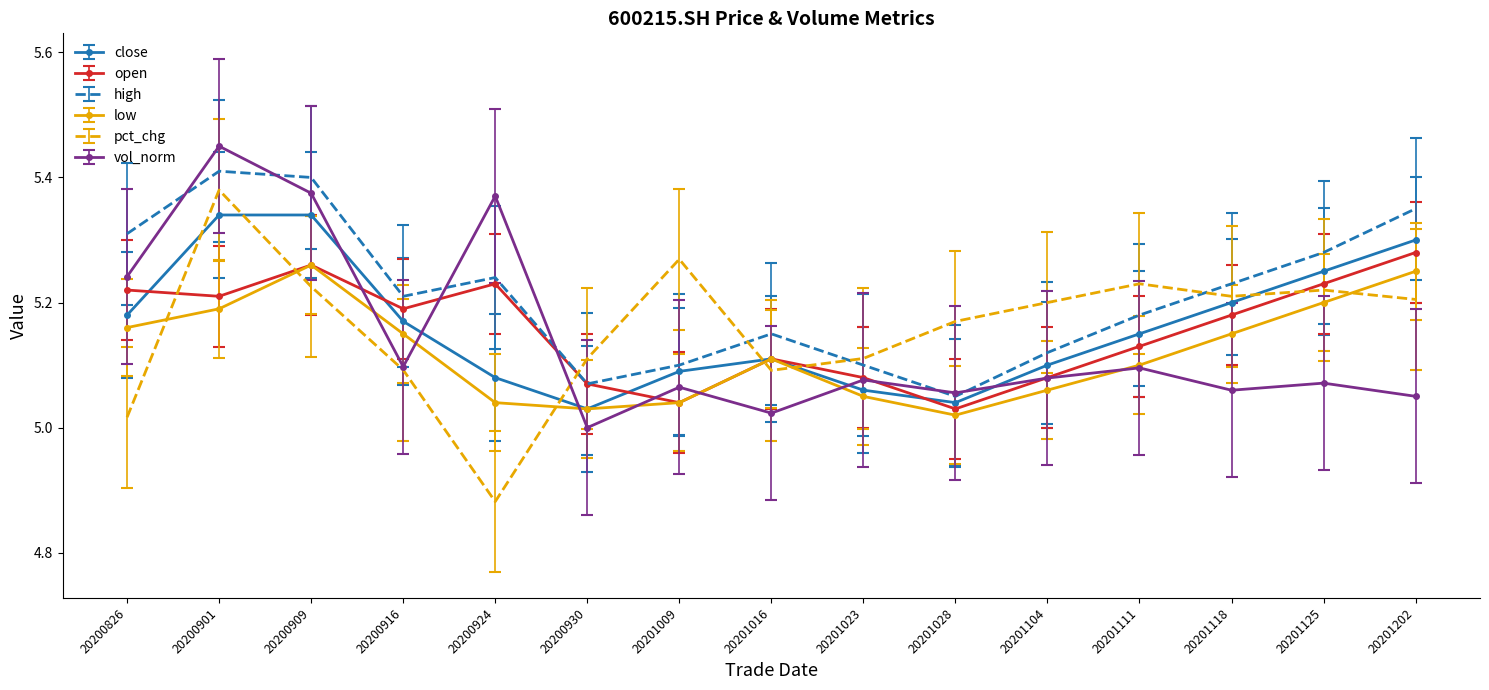

What is the spread (max minus min) of values at 20201009?

0.2